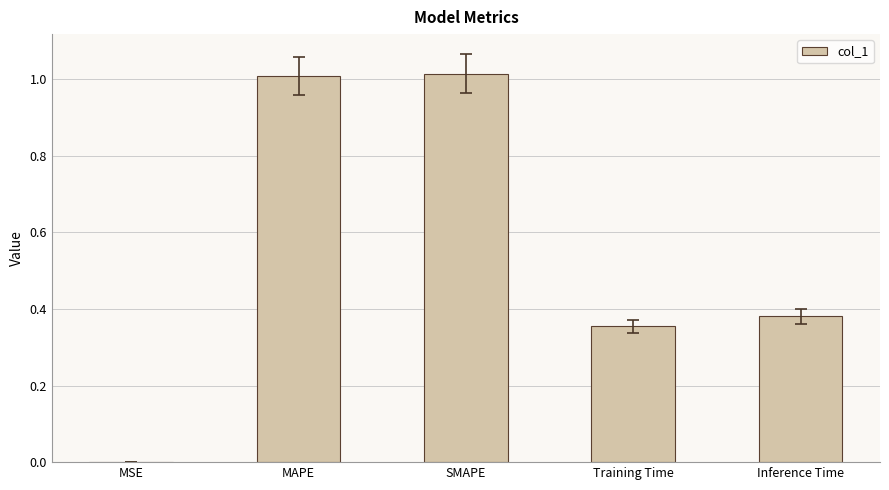

What is the sum of the values at Training Time and SMAPE?

1.4